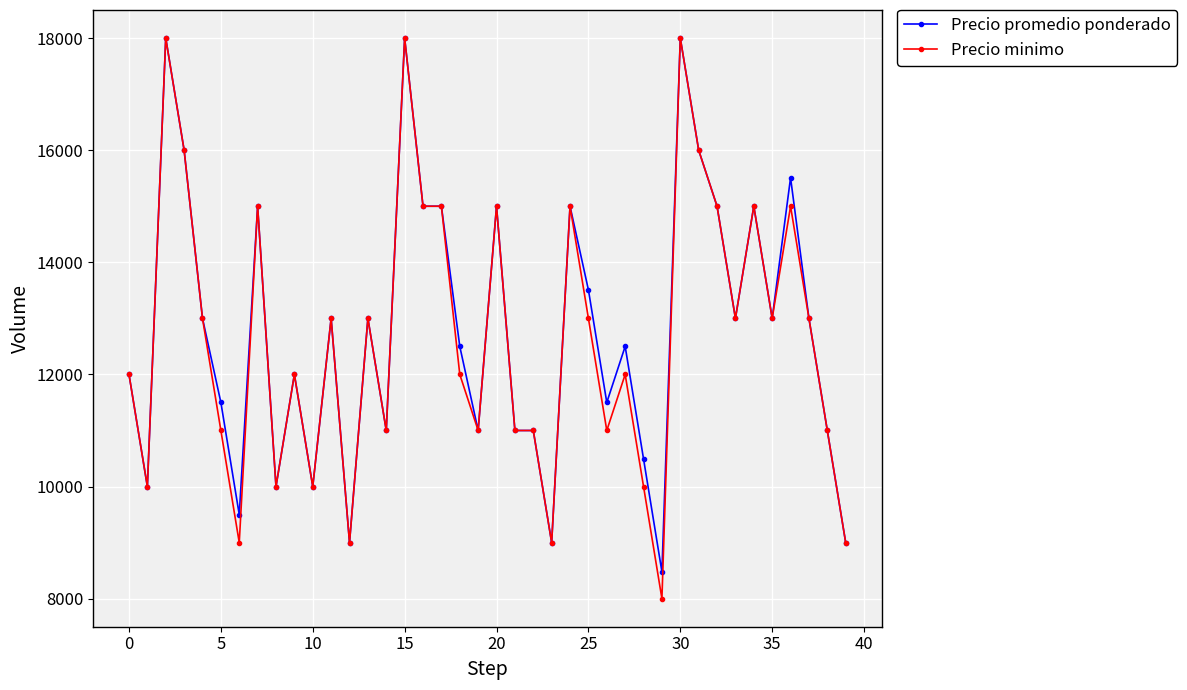

At how many categories does at least one series exceed 14324?

13